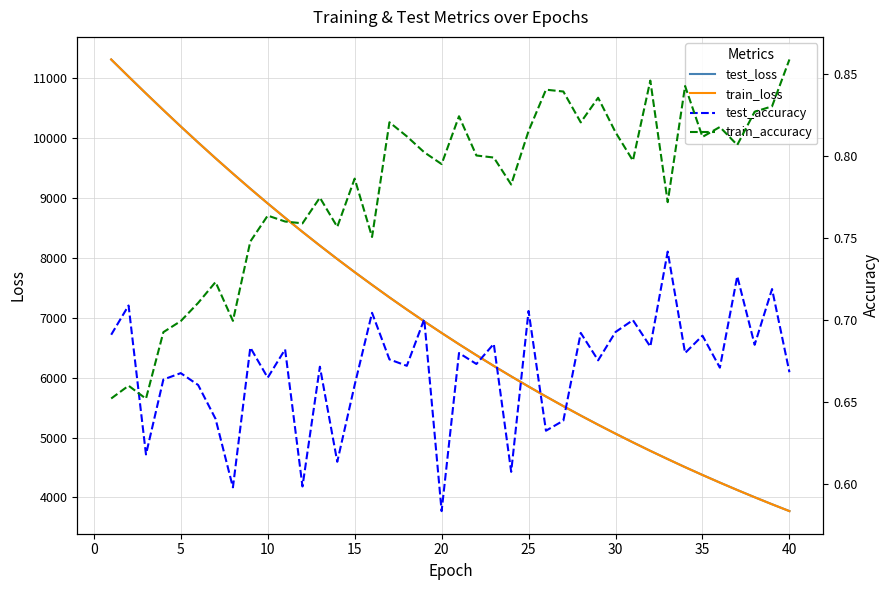

Is this an area chart (filled region under the line)?

No